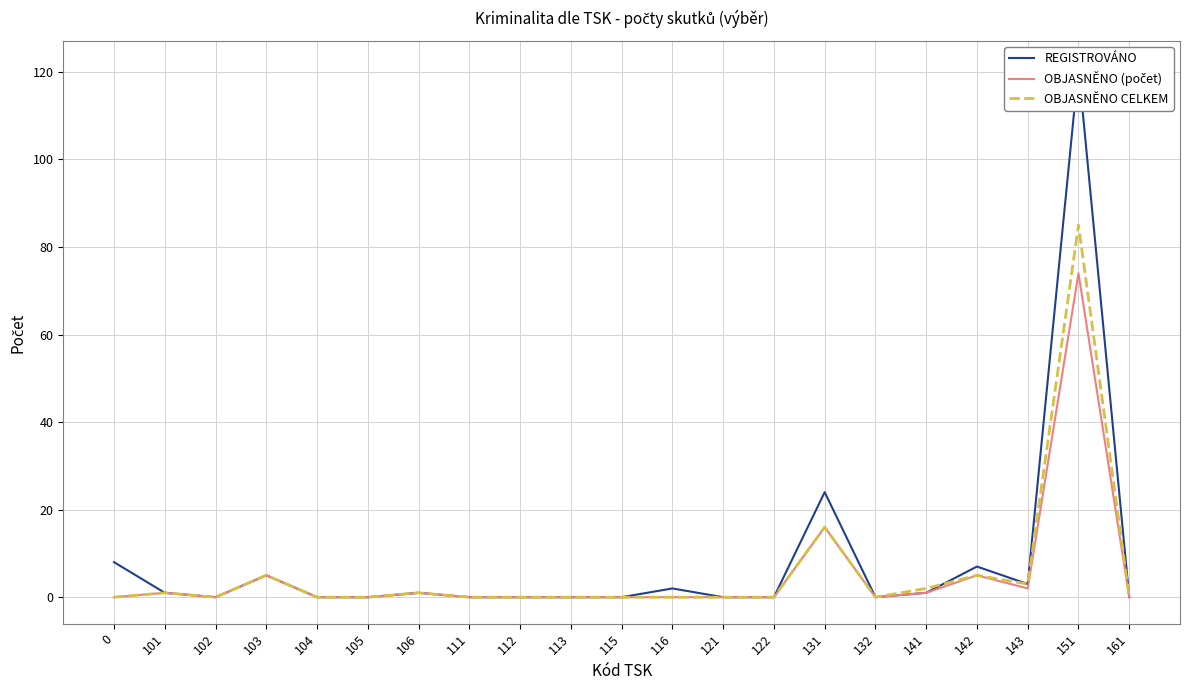

Is this an area chart (filled region under the line)?

No